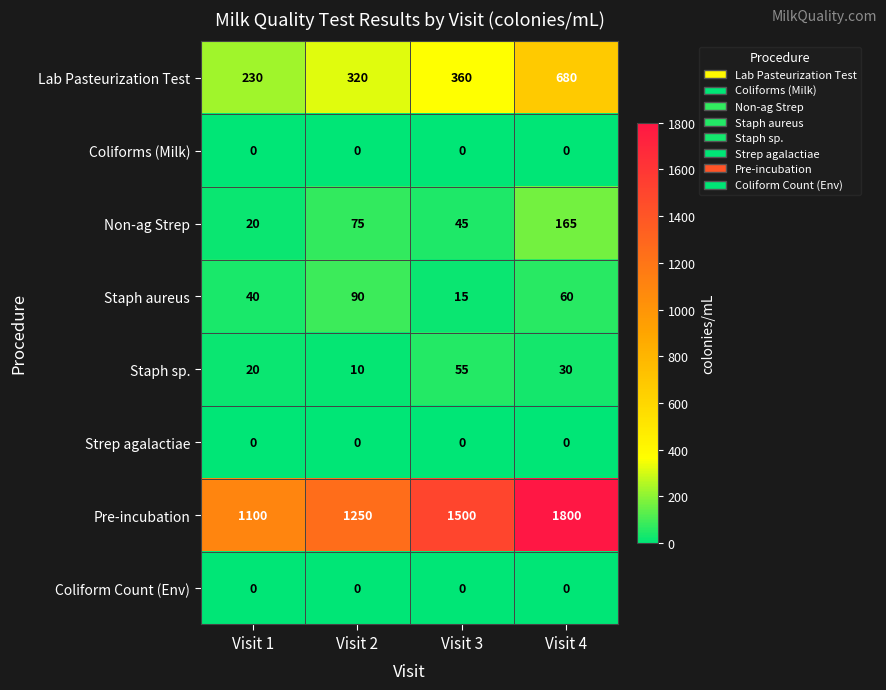

What is the sum of all Pre-incubation values?

5650